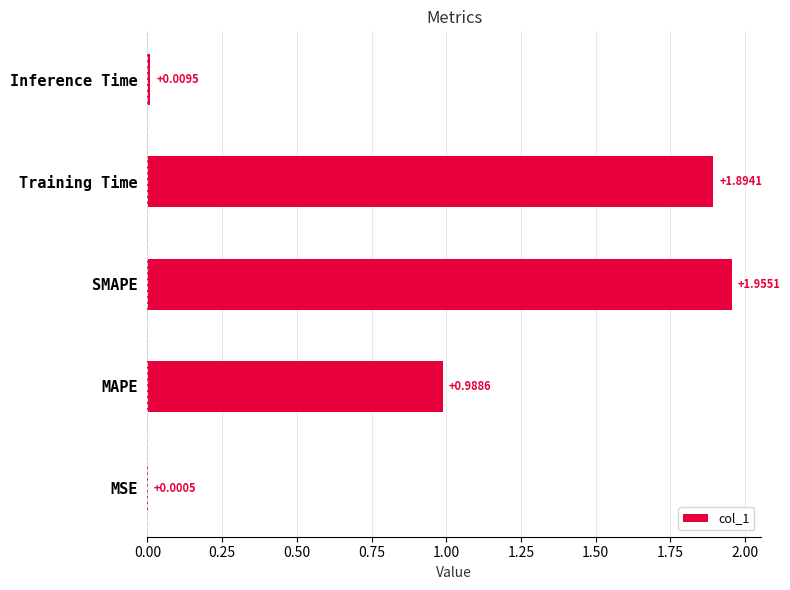

Where is the data nearest to the value 0?

MSE